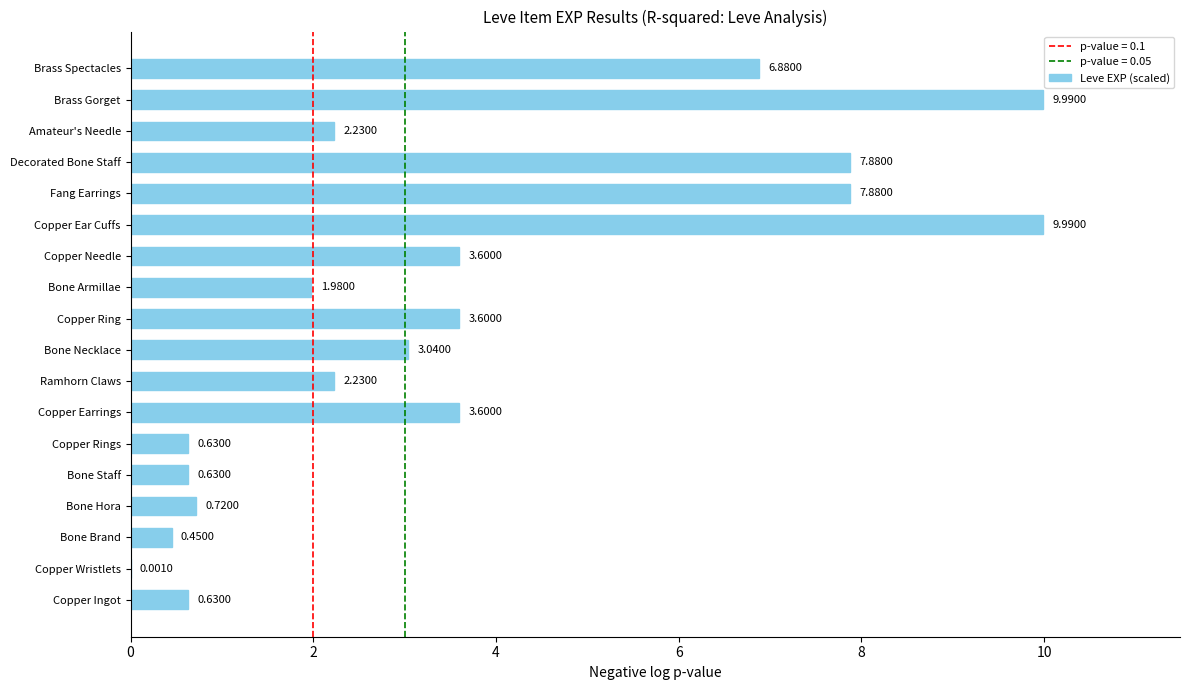

What is the change in value from Copper Wristlets to Decorated Bone Staff?

+7.9